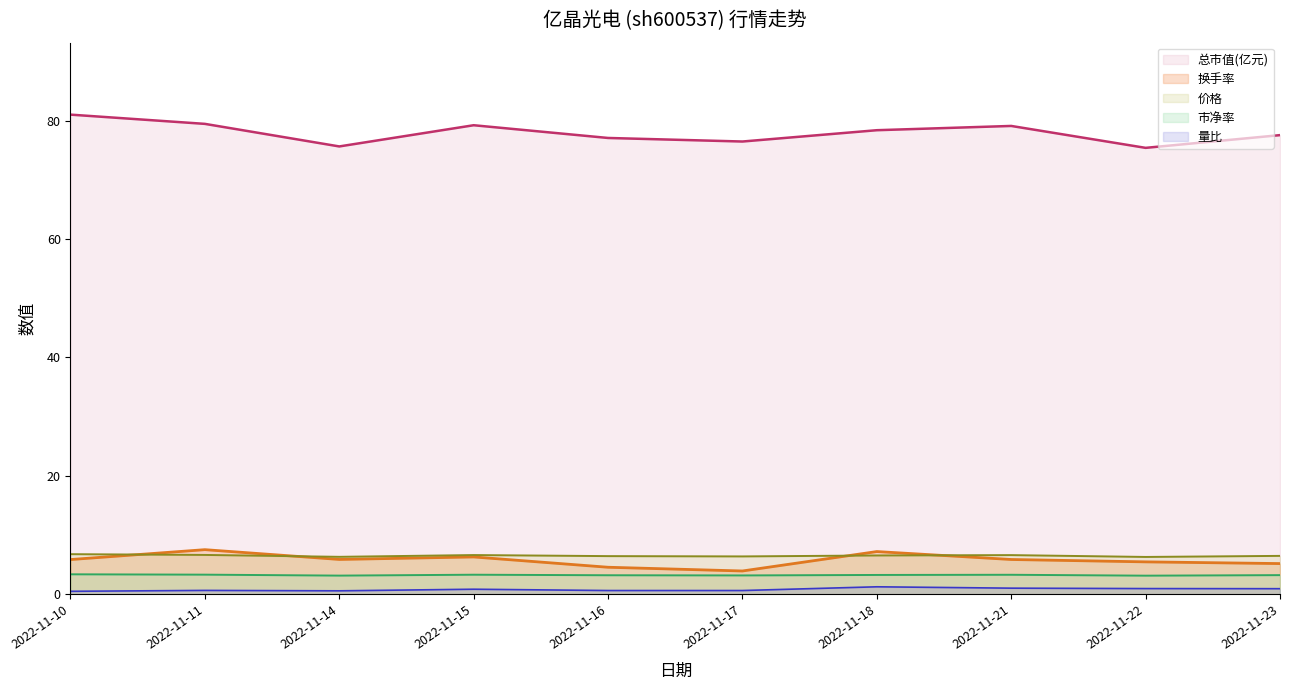

Where is the first local maximum for 量比?

2022-11-11